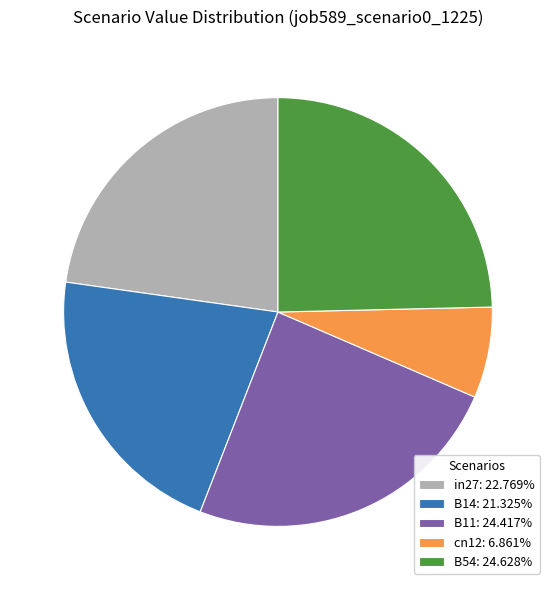

Combined, do cn12: 6.861% and B14: 21.325% account for over 50%?

No